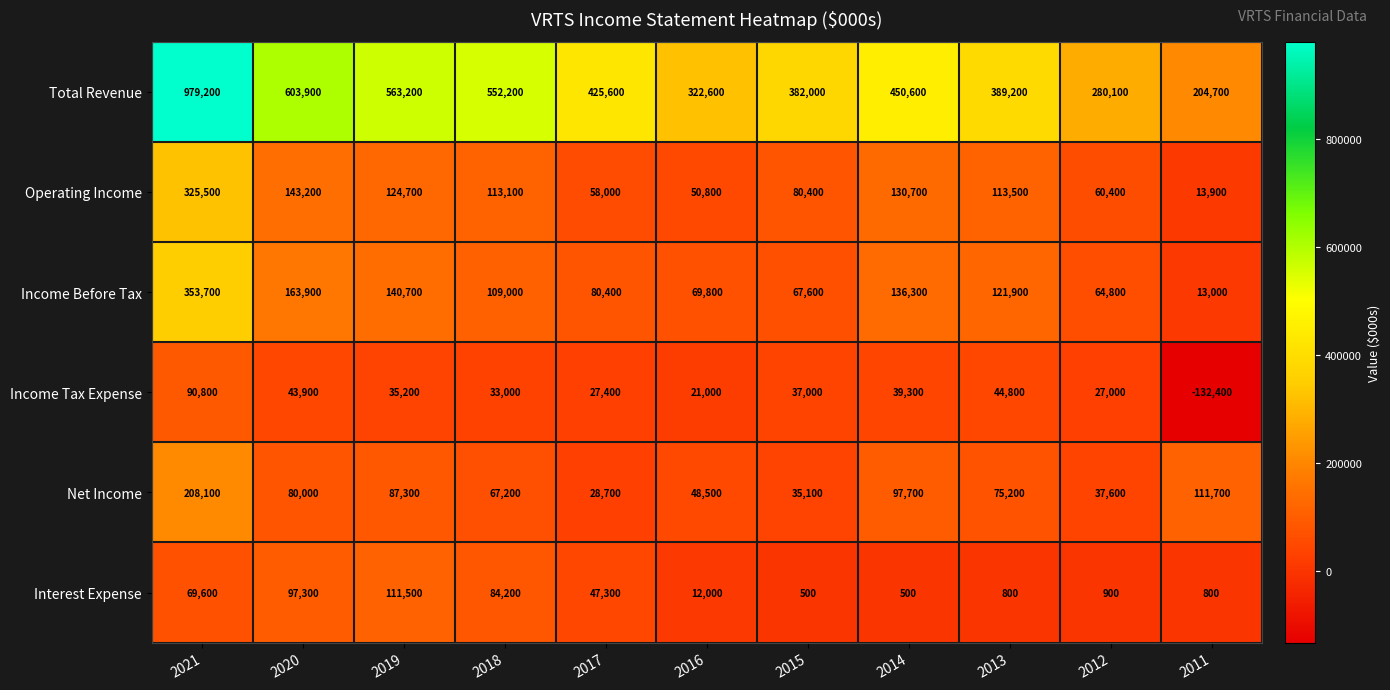

List the labels in order of Net Income value, smallest first.

2017, 2015, 2012, 2016, 2018, 2013, 2020, 2019, 2014, 2011, 2021